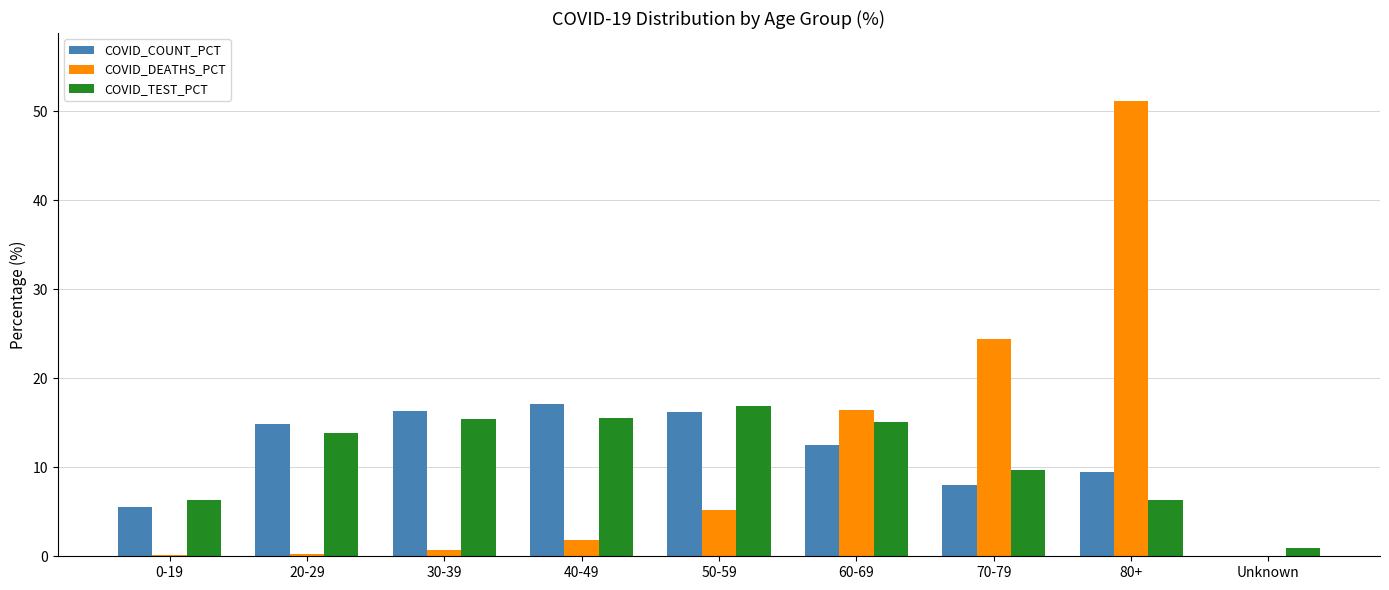

Is it true that COVID_COUNT_PCT equals 21.2 at 60-69?

False